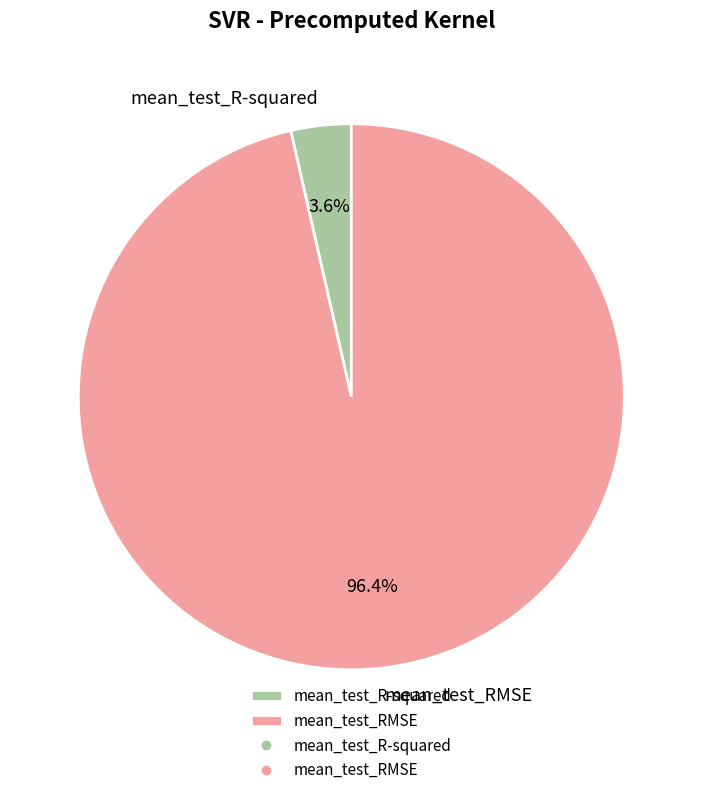

What portion of the pie excludes mean_test_RMSE?

3.6%